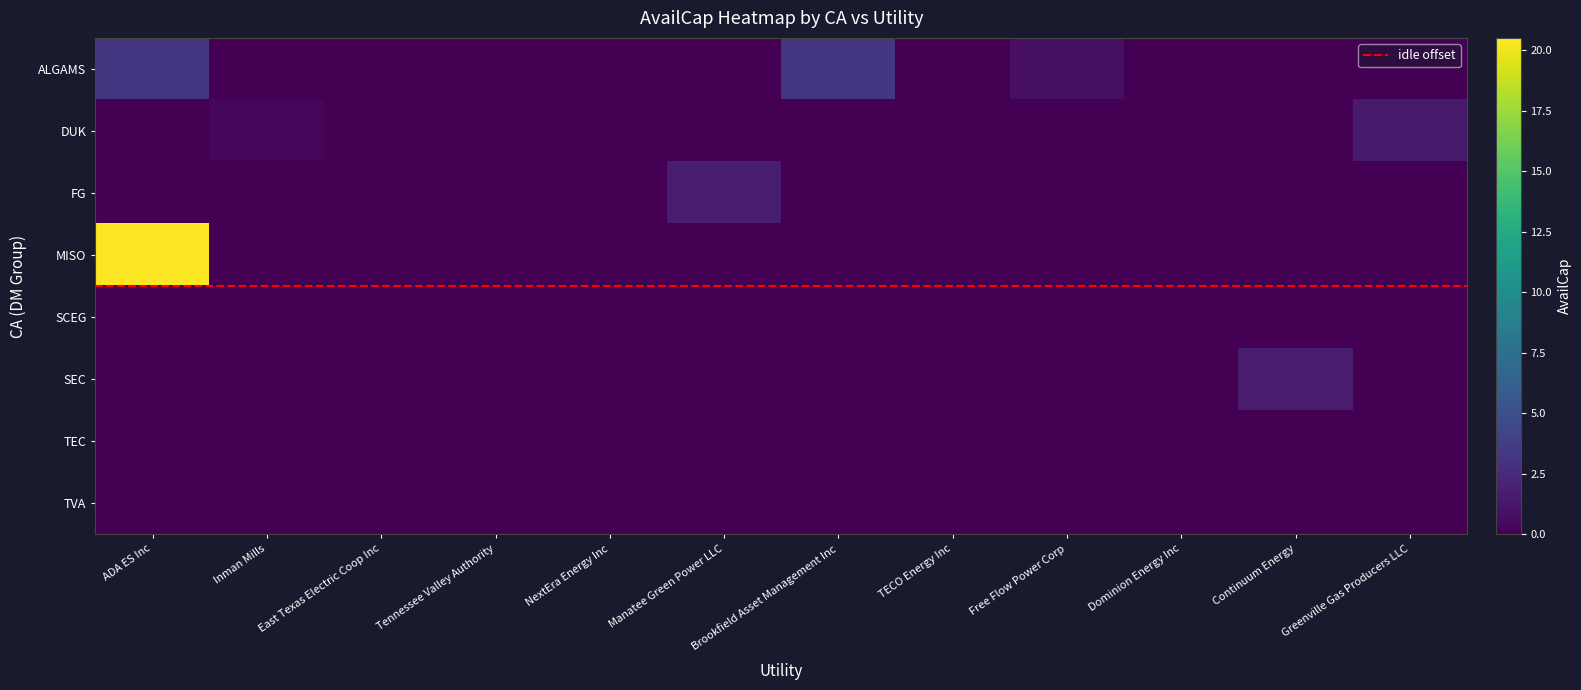

What is the average value of the DUK series?

0.1